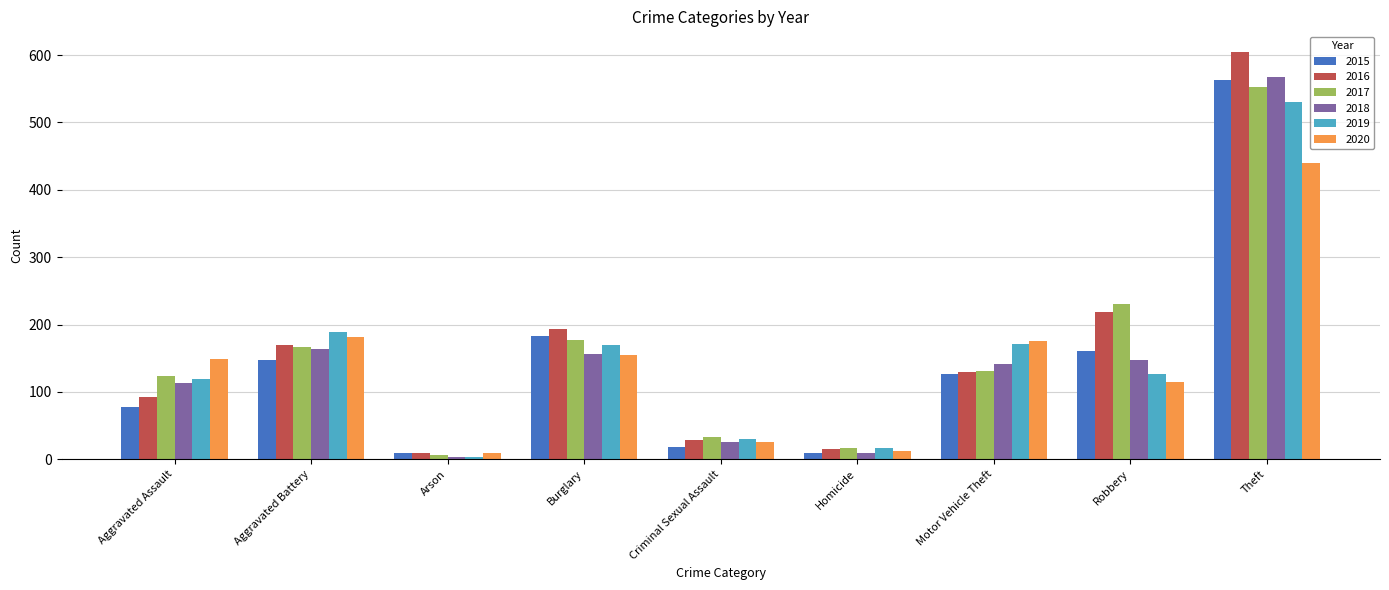

At which category is the sum across all series the highest?

Theft